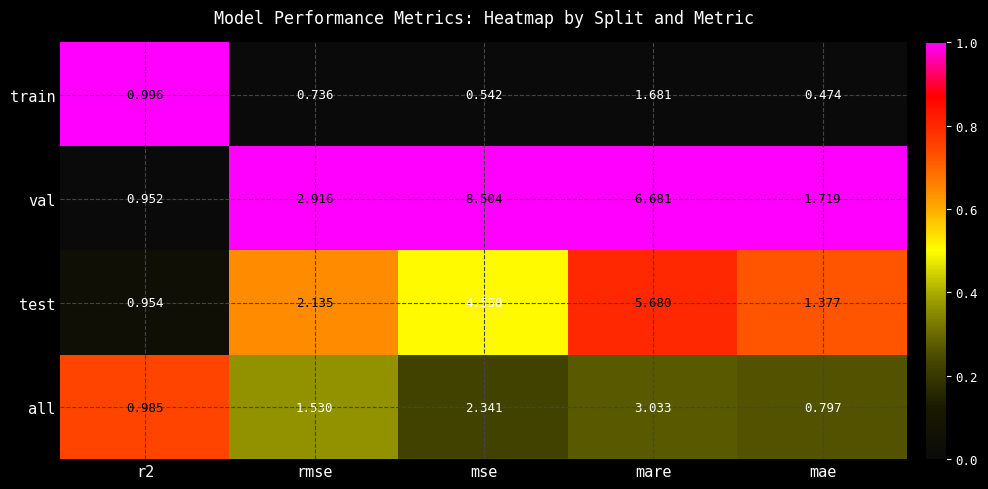

Which series has the widest spread of values?

val